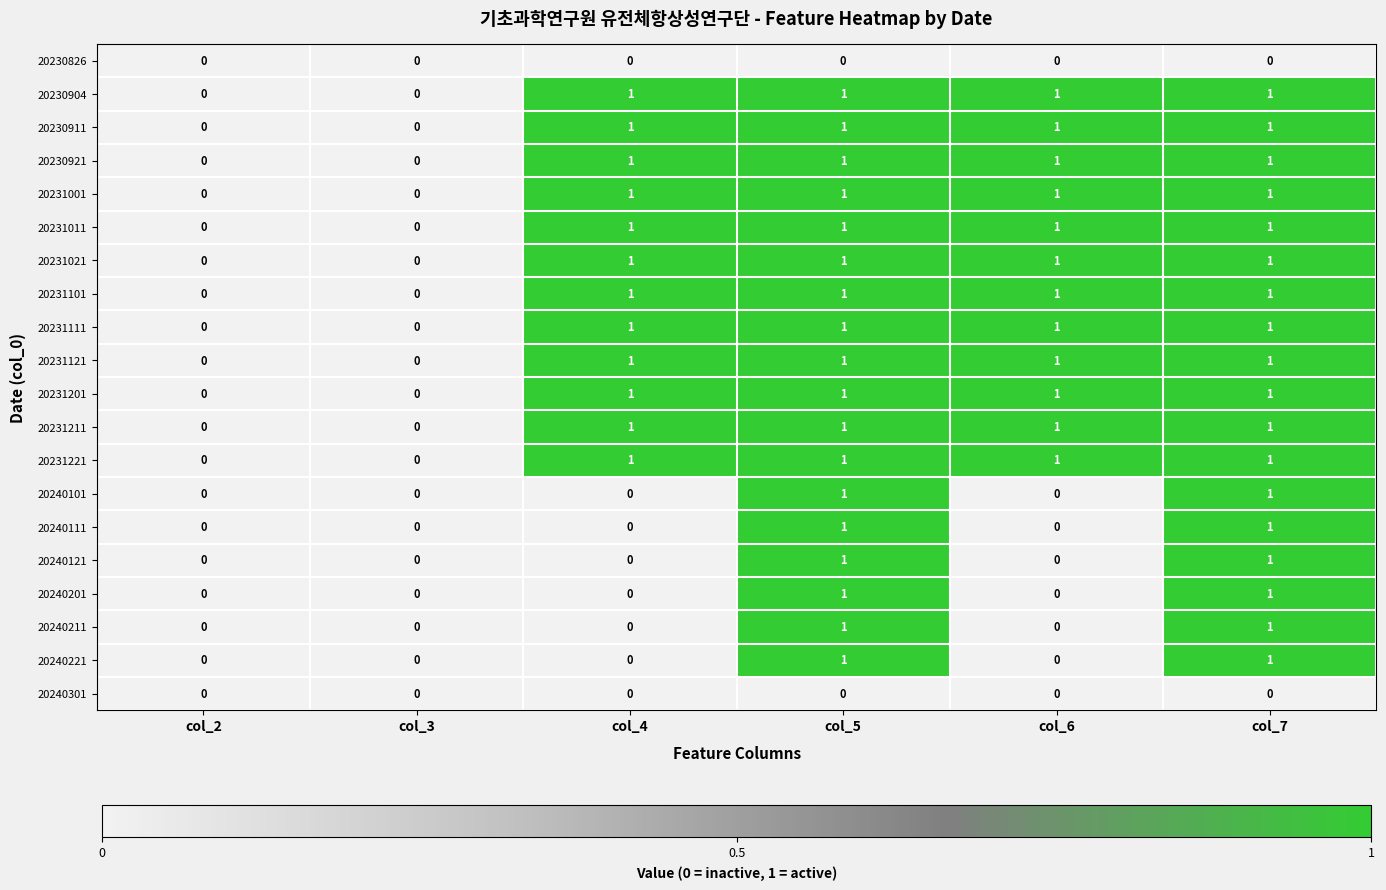

What is the sum of all 20231111 values?

4